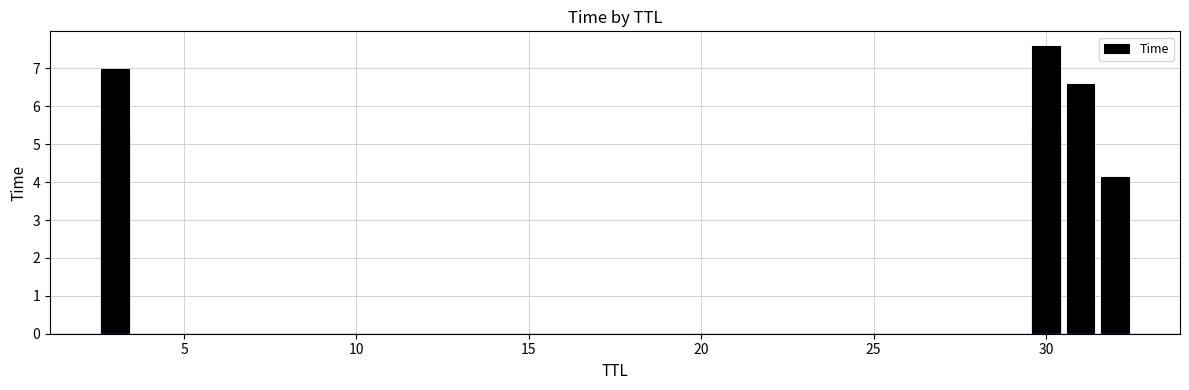

What is the maximum value shown in the chart?

7.6